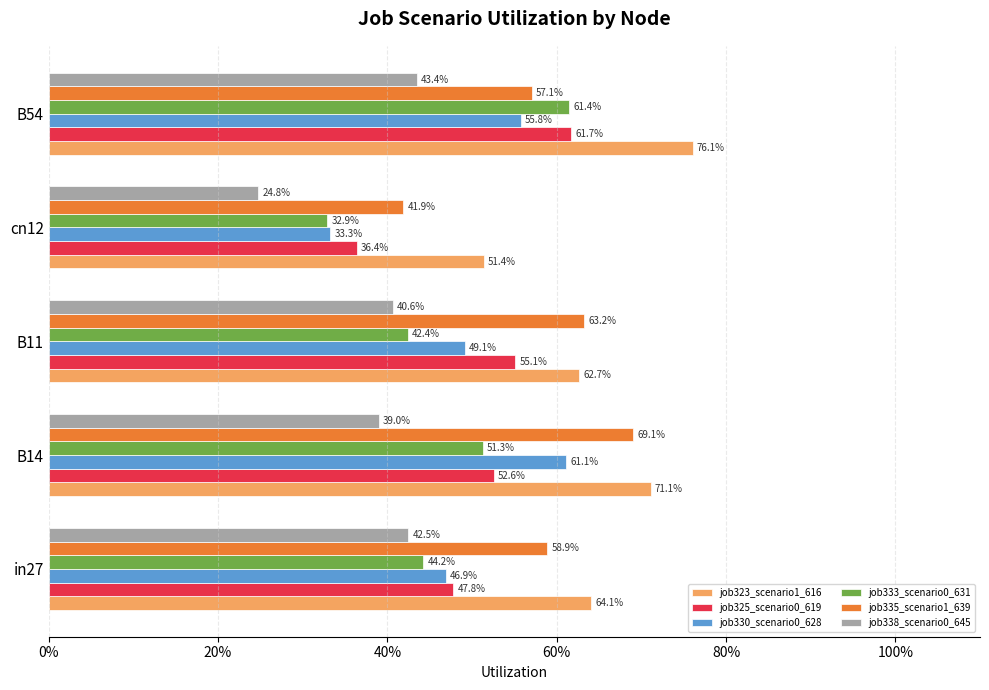

How many data points does each series have?

5